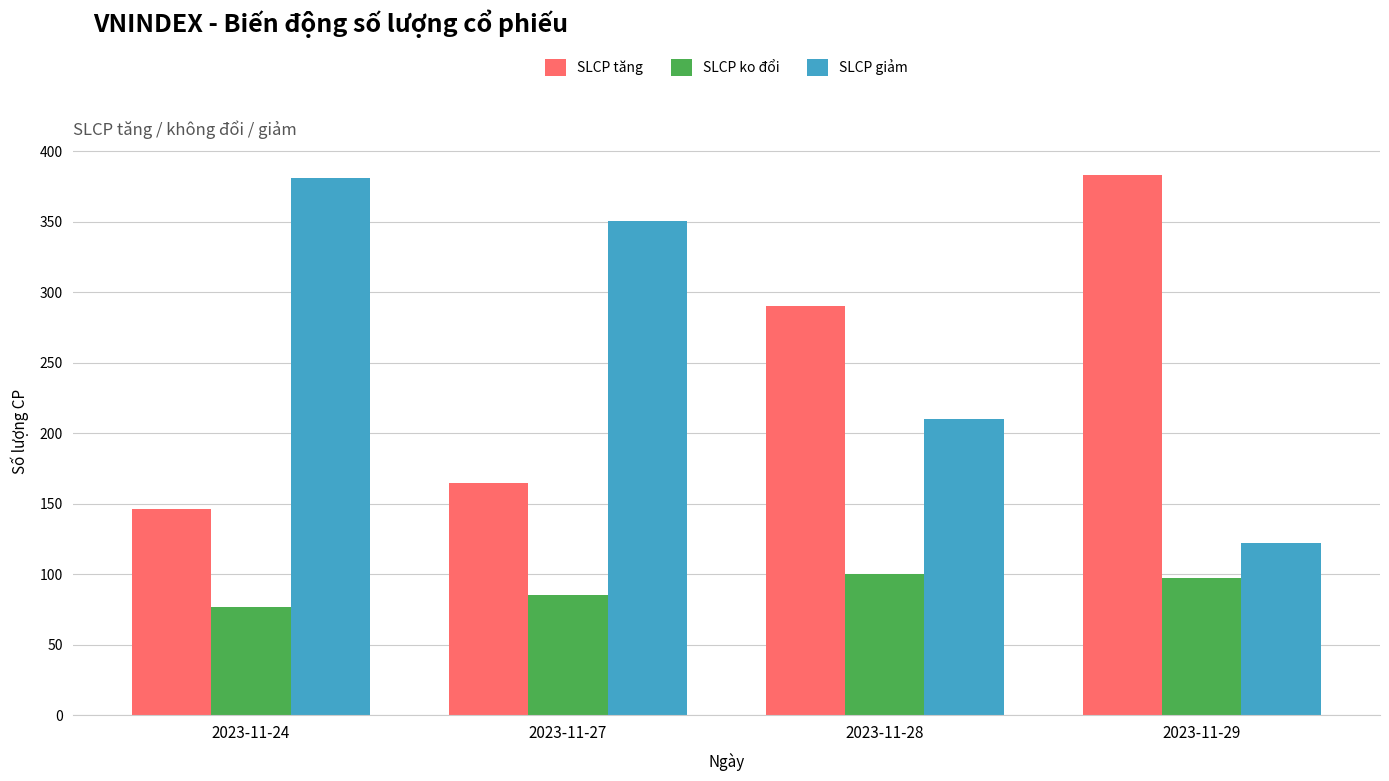

What is the difference between the SLCP giảm values at 2023-11-28 and 2023-11-24?

171